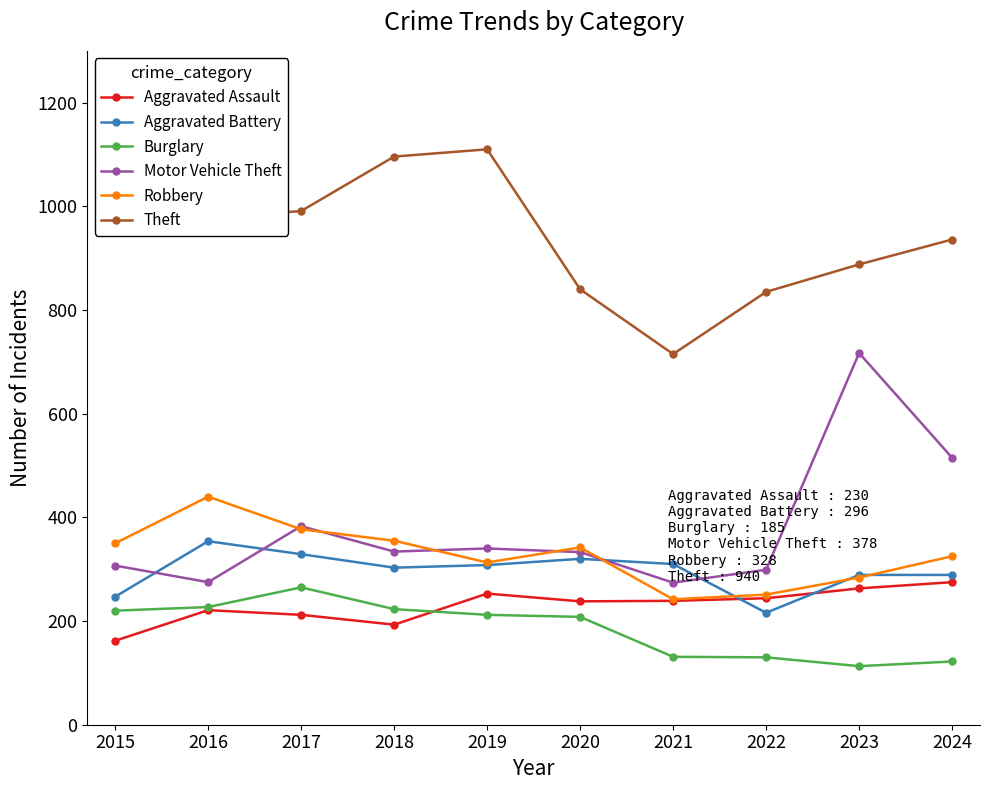

What is the greatest value displayed?

1110